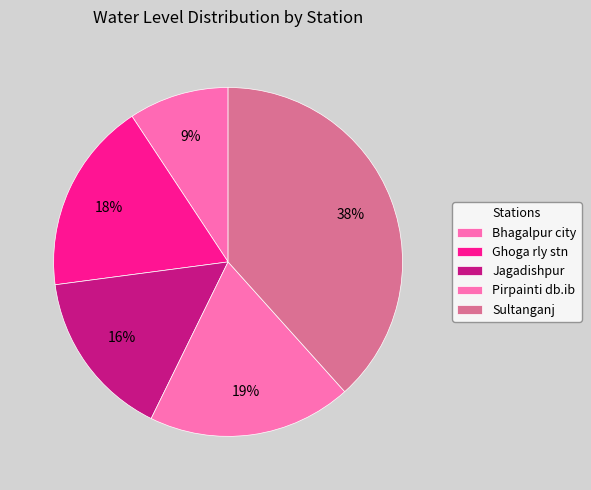

True or false: Bhagalpur city accounts for 24% of the total.

False